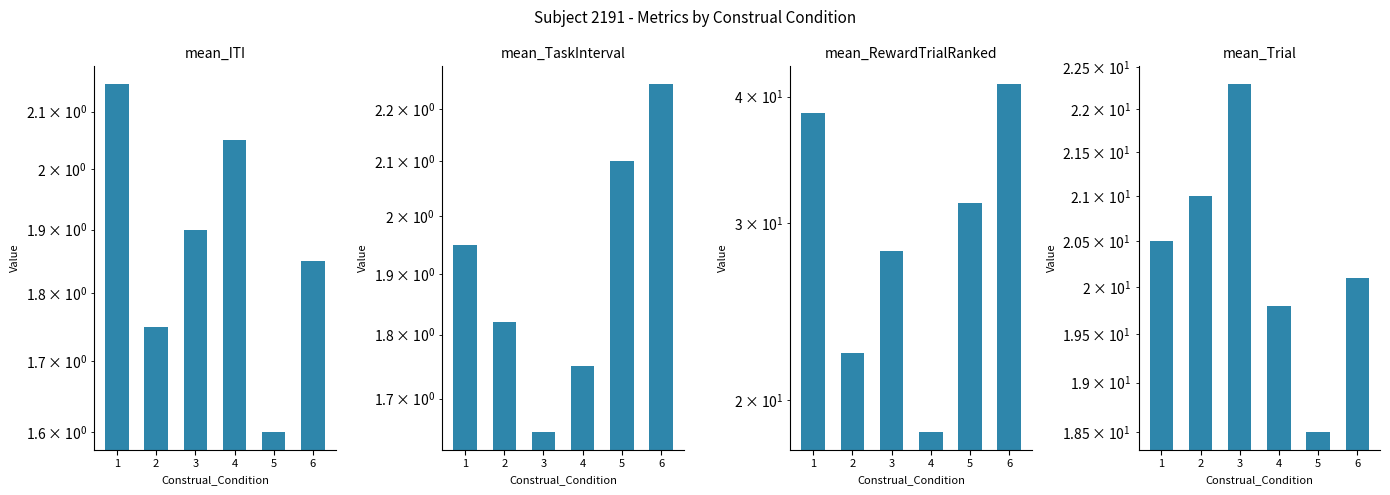

At which label does mean_Trial first exceed 20?

1